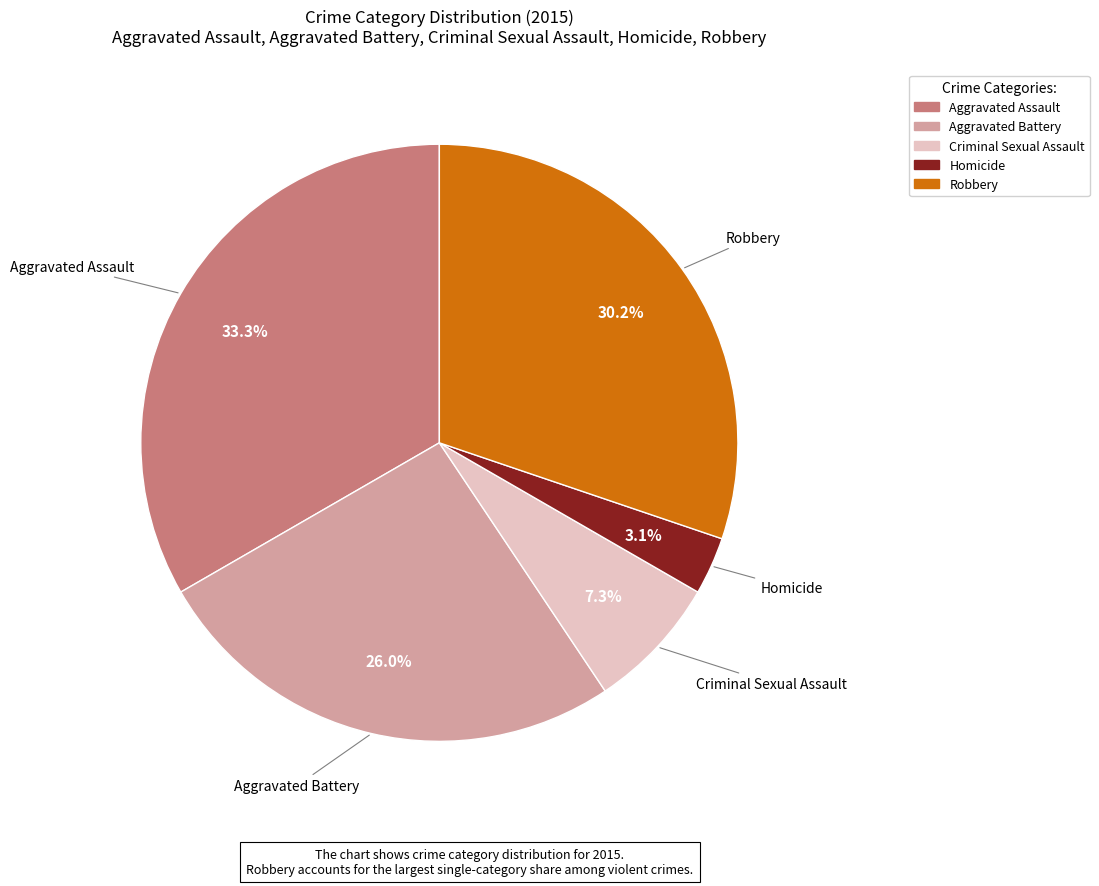

Is it true that Aggravated Battery is 26% of the pie?

True